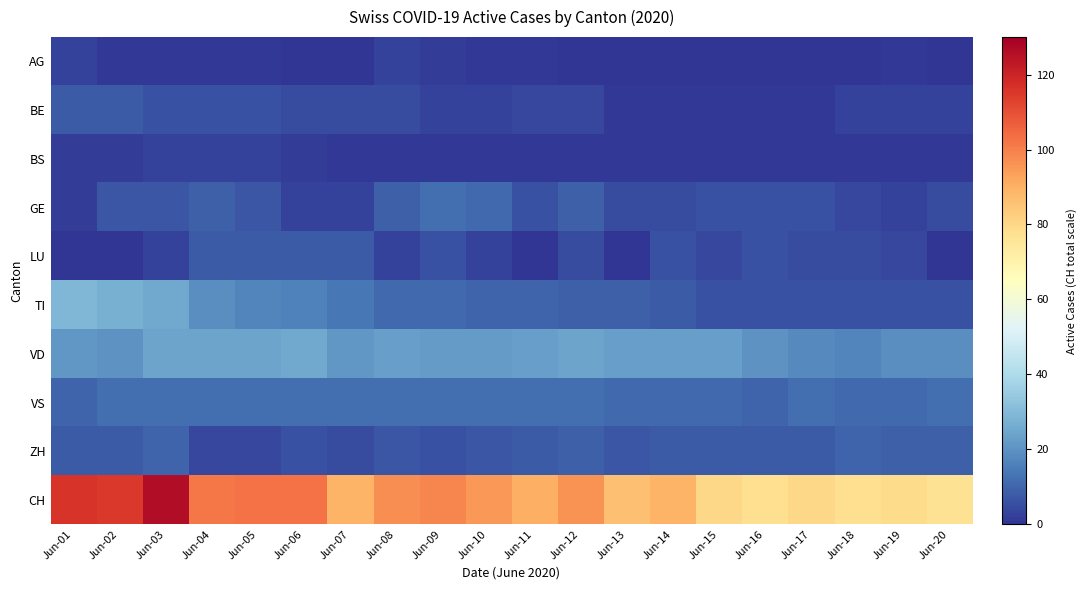

Between Jun-18 and Jun-12, which is larger?

Jun-18